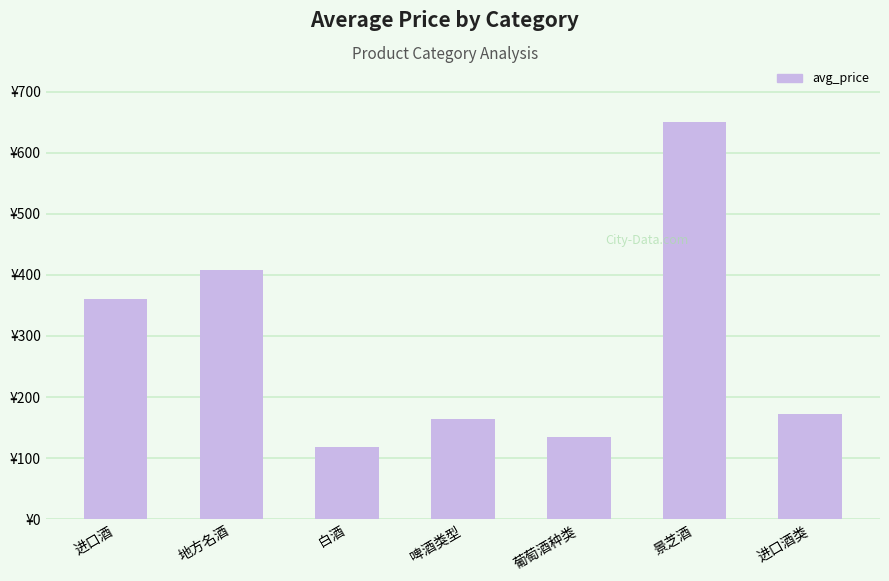

Are the bars horizontal?

No